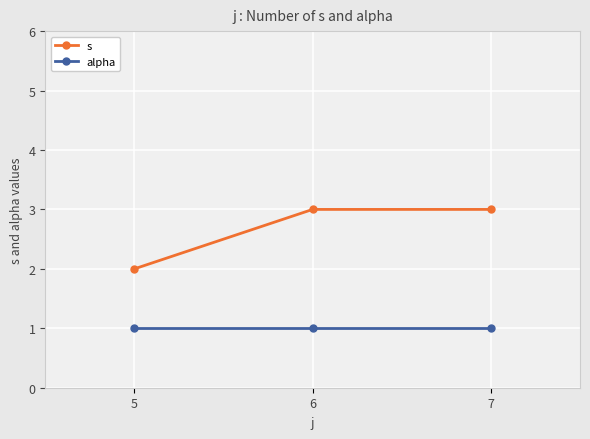

What is the total value across all series at 5?

3